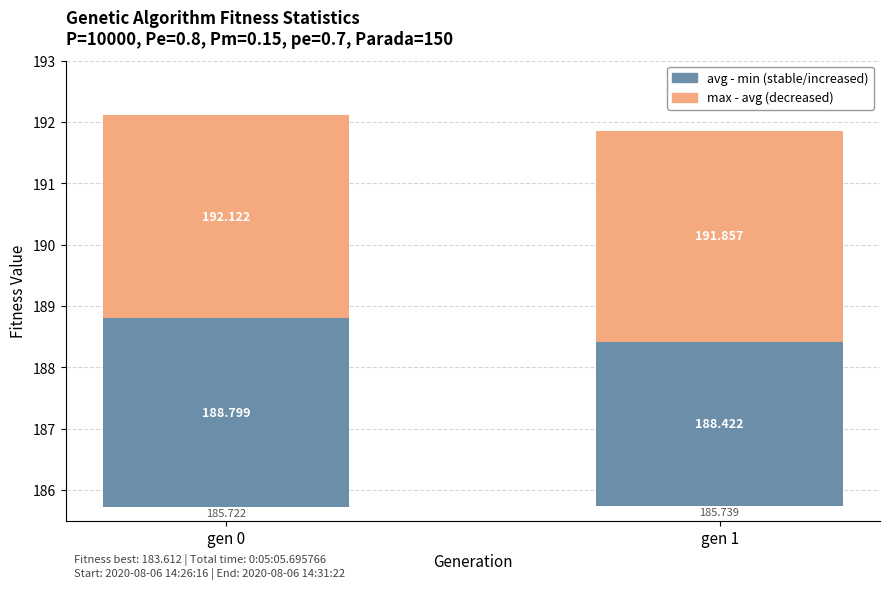

Between gen 0 and gen 1, which series saw the biggest shift?

avg - min (stable/increased)